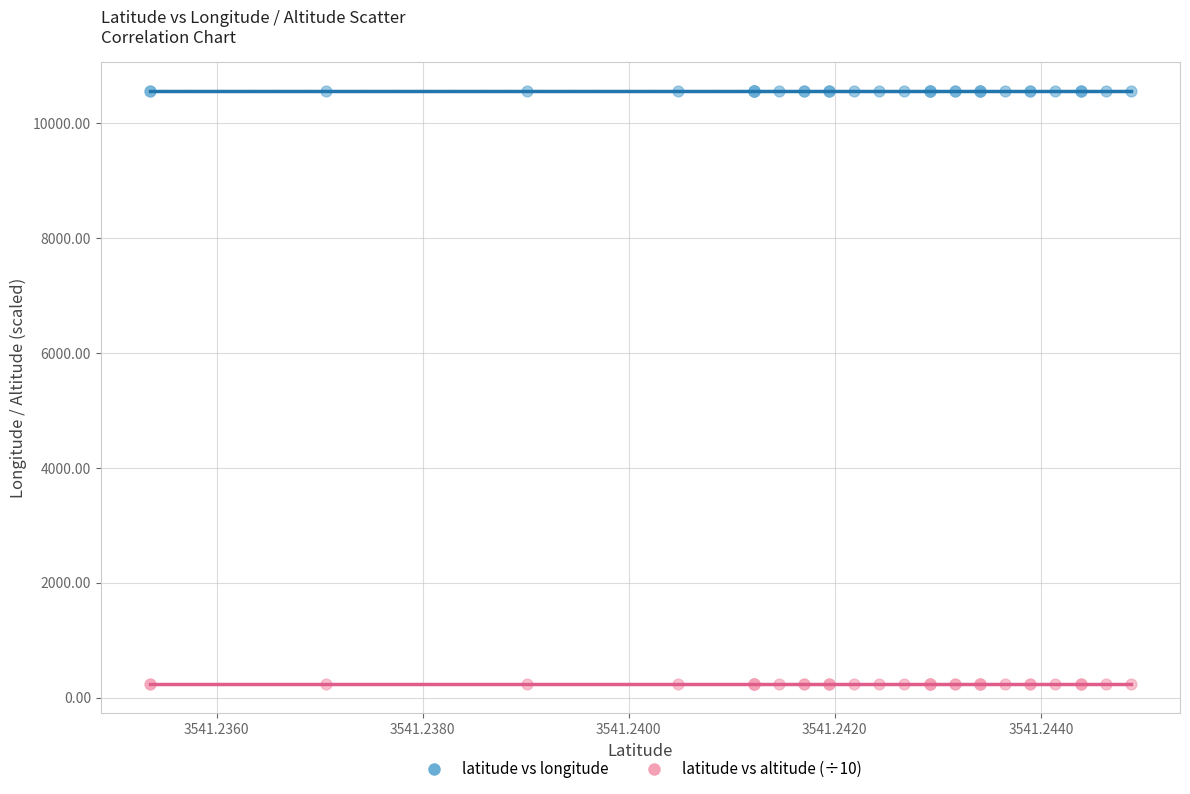

Which series contains the highest Y value?

latitude vs longitude